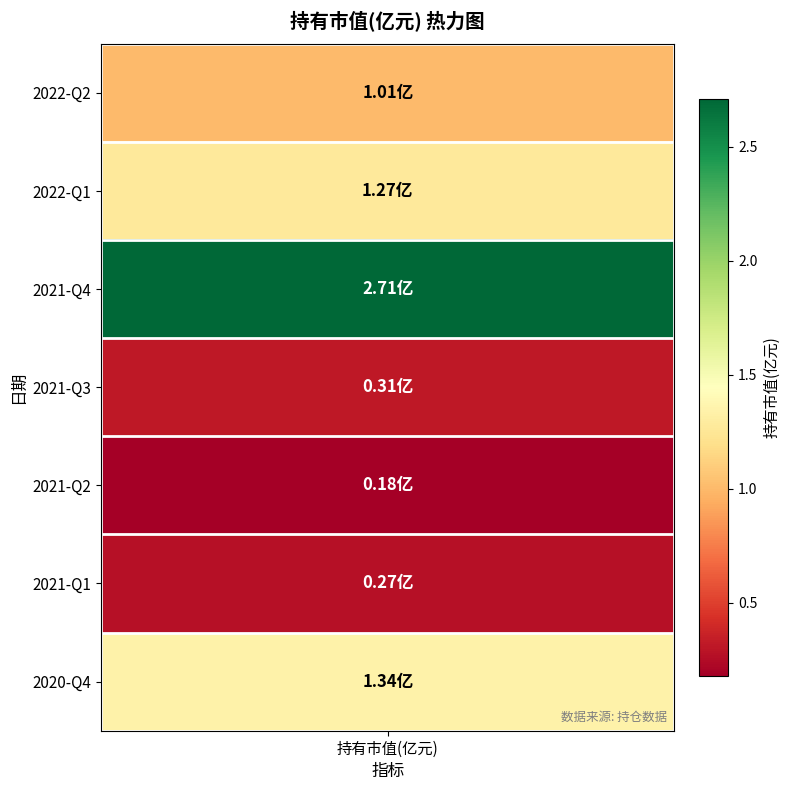

Which has a higher value, 2021-Q2 or 2020-Q4?

2020-Q4